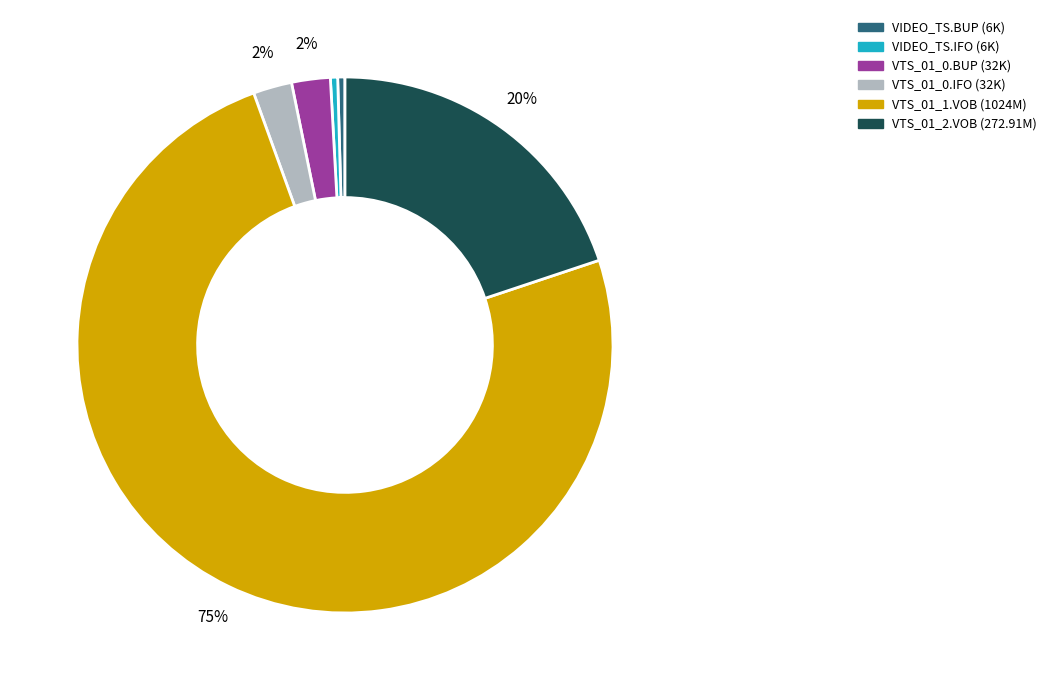

To the nearest percent, what is the average slice percentage?

17%